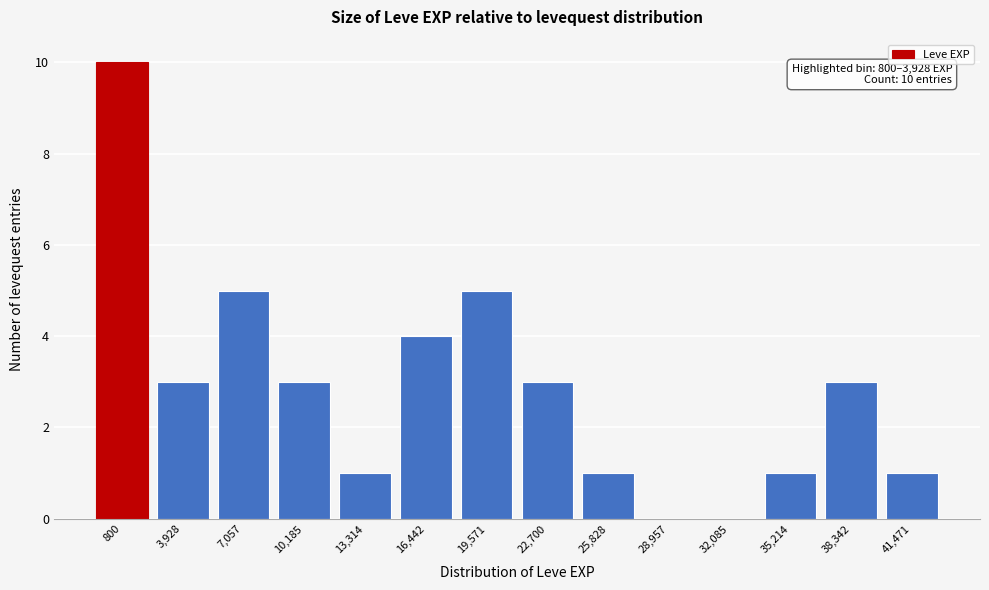

Reading left to right, list all the values displayed in this chart.

800=10	3,928=3	7,057=5	10,185=3	13,314=1	16,442=4	19,571=5	22,700=3	25,828=1	28,957=0	32,085=0	35,214=1	38,342=3	41,471=1